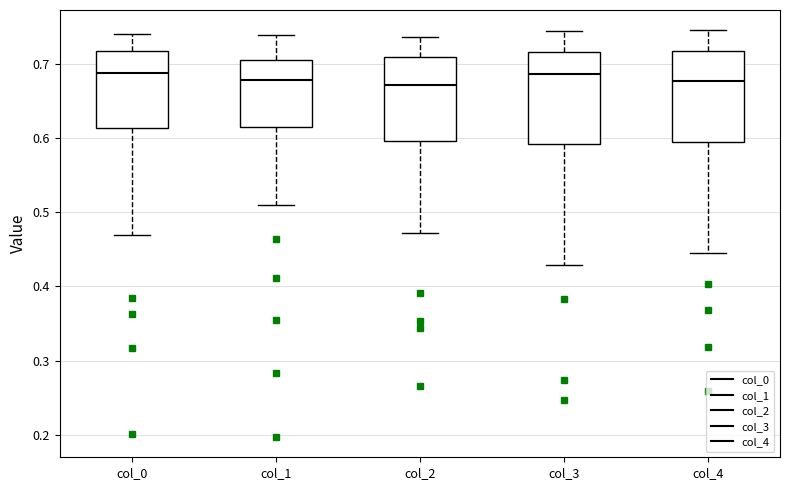

Where does the median line of the box for col_1 sit on the y-axis? The values are not printed on the chart, so give them approximately, as read against the axis.

0.68